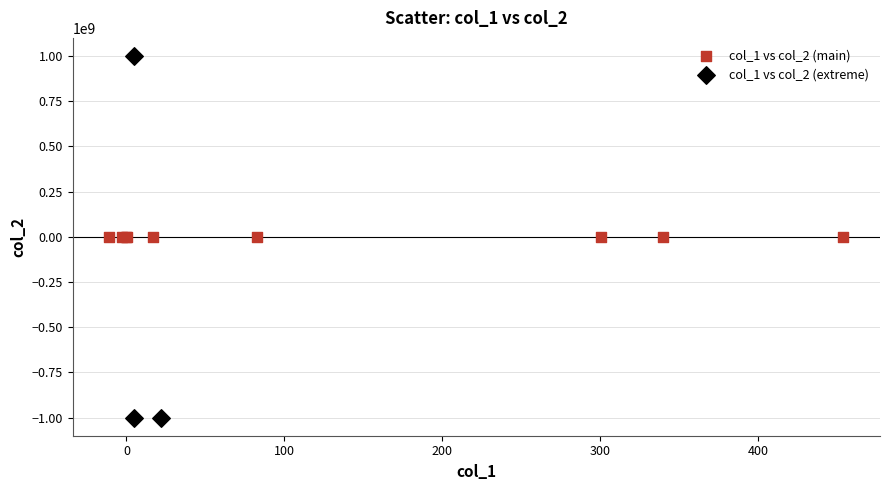

Which series reaches the minimum Y coordinate?

col_1 vs col_2 (extreme)